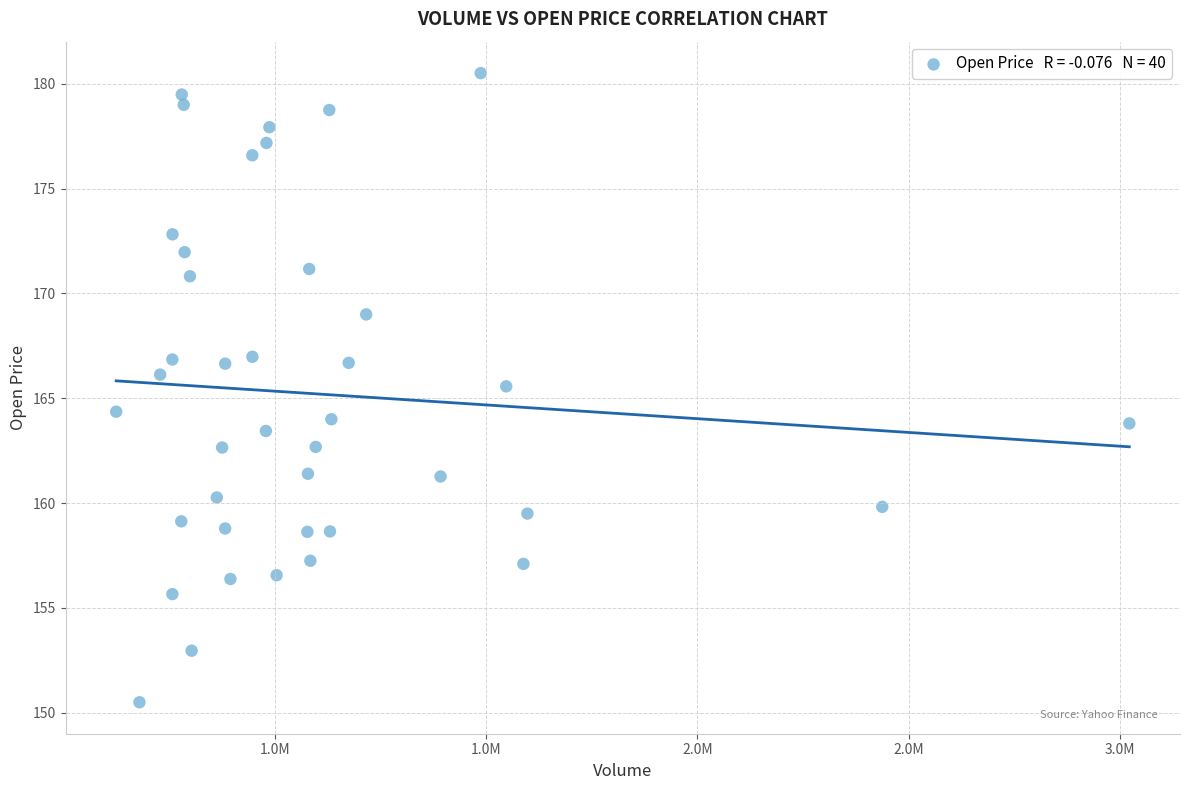

What is the range of Y values (max minus min)?

30.0